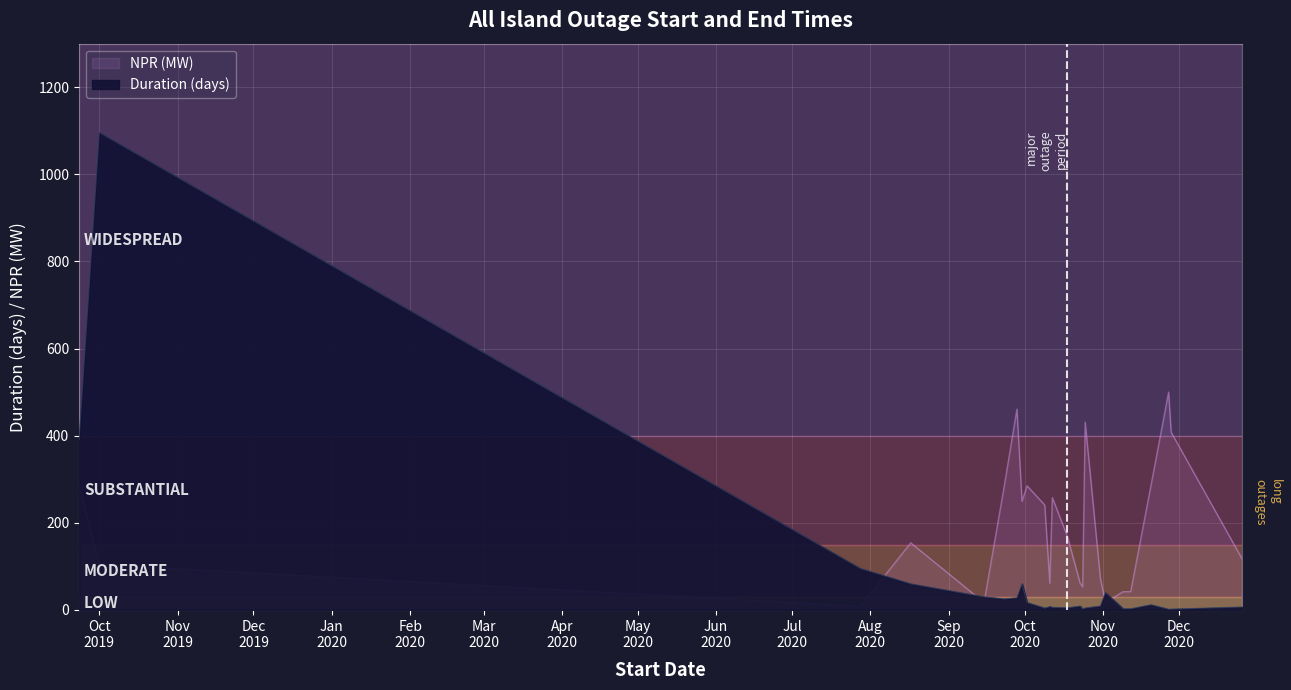

What is the difference between the second highest and minimum values in the Duration (days) series?

389.8